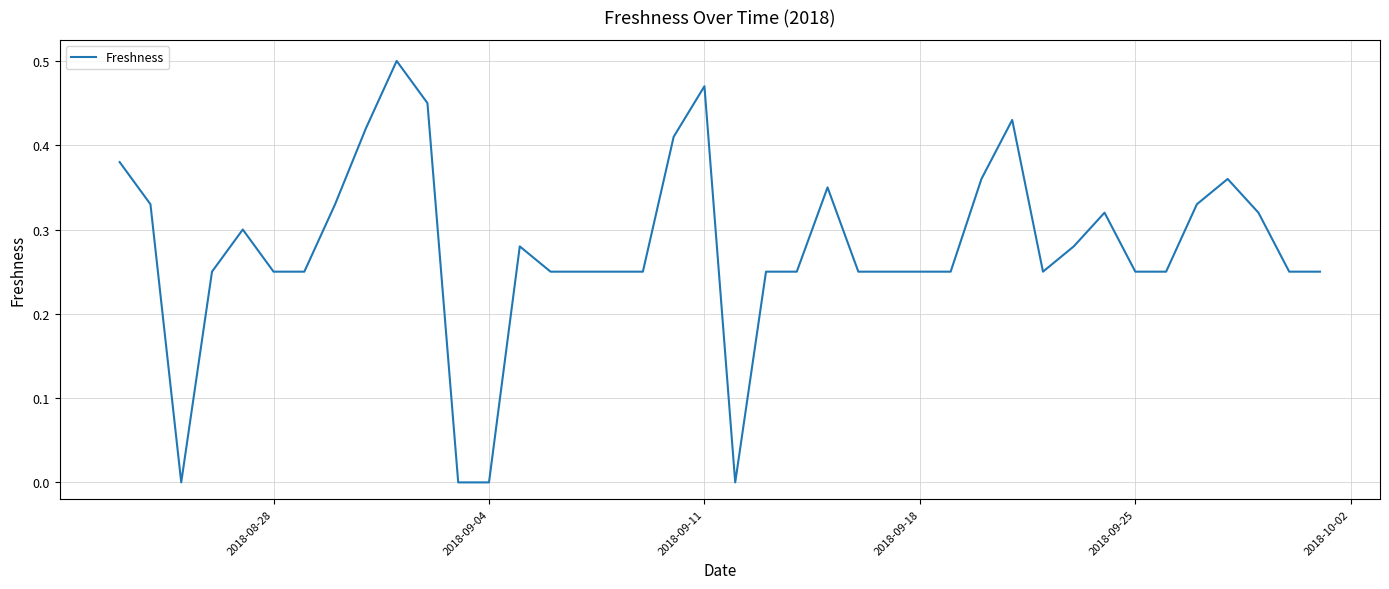

Count the number of categories in the chart.

40